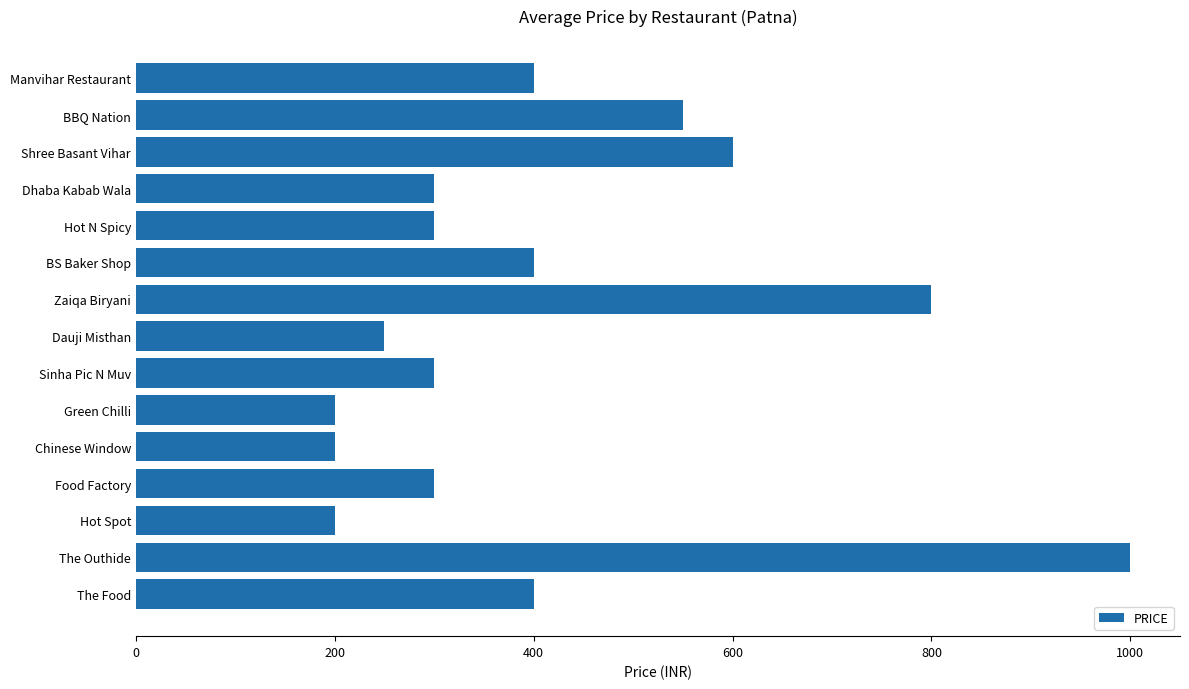

The value at BS Baker Shop is 400. True or false?

True